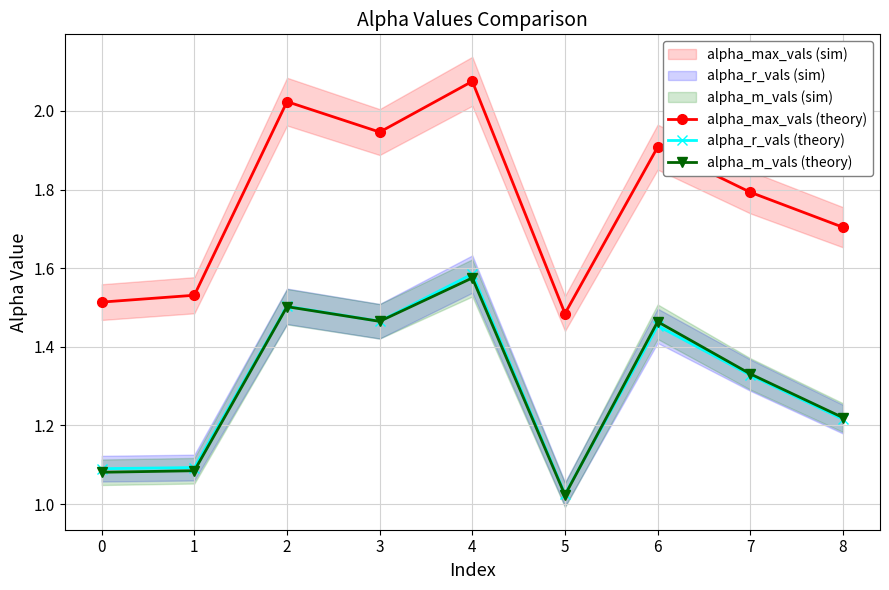

Which series has the largest total across all categories?

alpha_max_vals (theory)